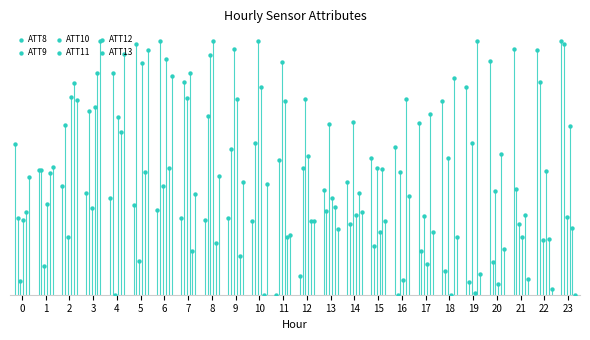

What are all the series names shown in the legend?

ATT8, ATT9, ATT10, ATT11, ATT12, ATT13